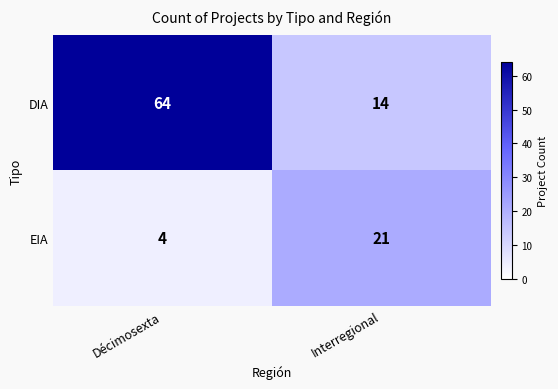

What is the approximate value of DIA at Interregional, to the nearest 10?

10